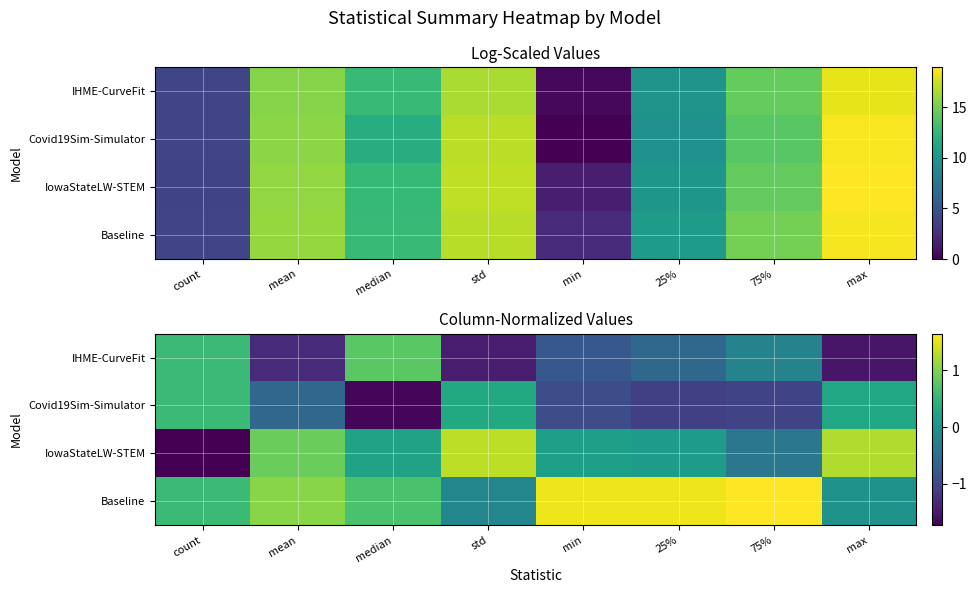

At median, list the series in order from smallest to largest.

Covid19Sim-Simulator, IowaStateLW-STEM, Baseline, IHME-CurveFit